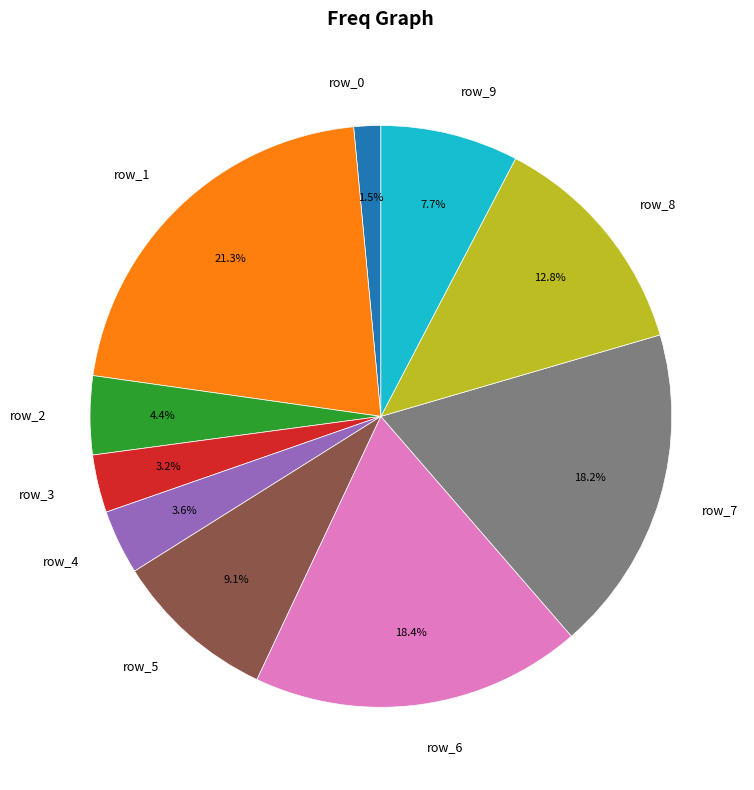

Between row_6 and row_3, which is larger?

row_6